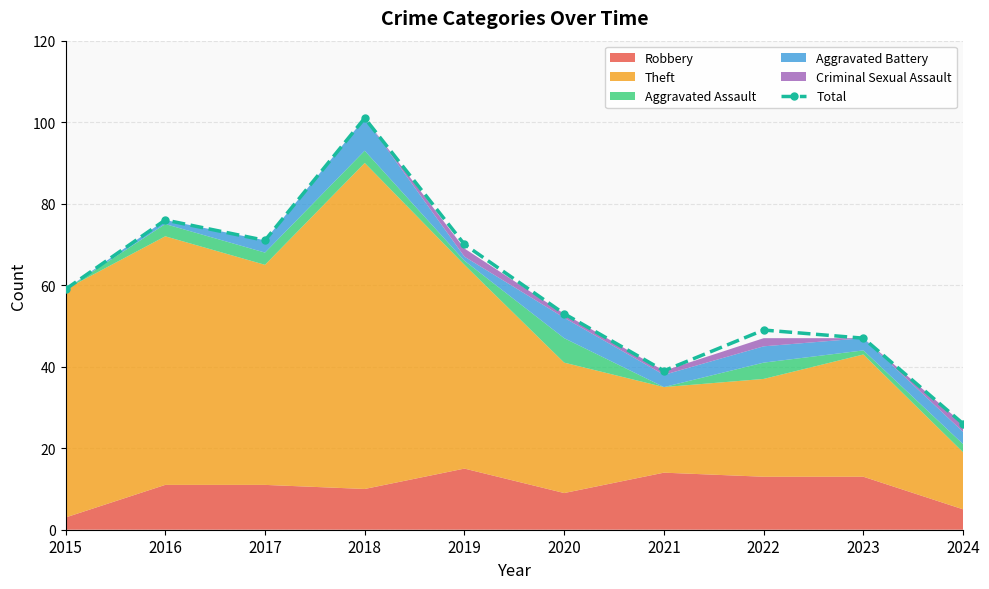

Which has a higher value, 2016 or 2020?

2016